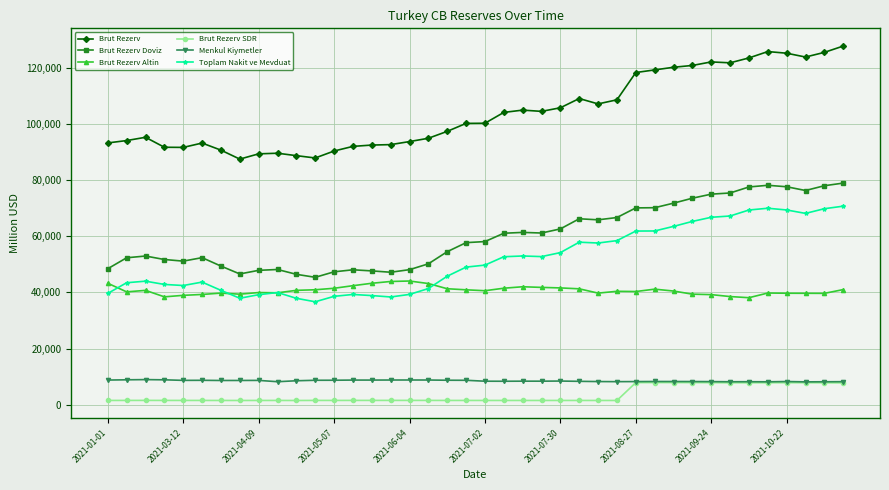

Which series has the largest total across all categories?

Brut Rezerv